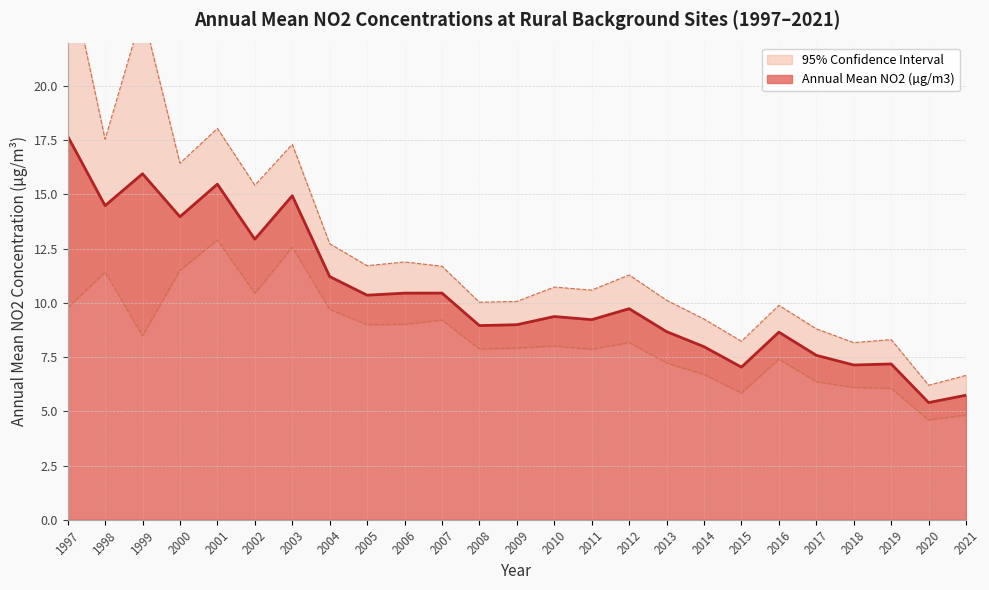

Which label corresponds to the largest value in the chart?

1997